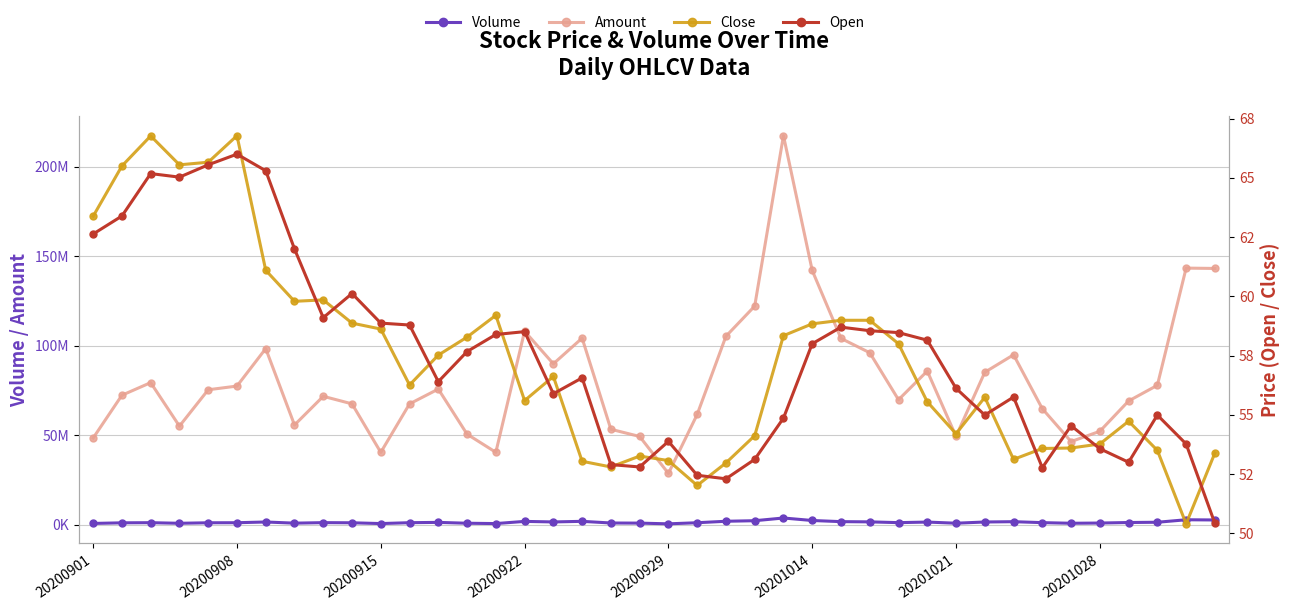

How many series are shown in this chart?

4